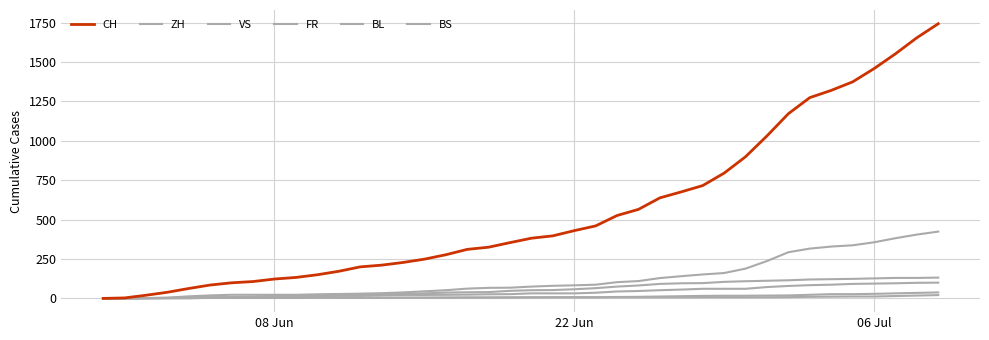

How many lines are shown in the chart?

6